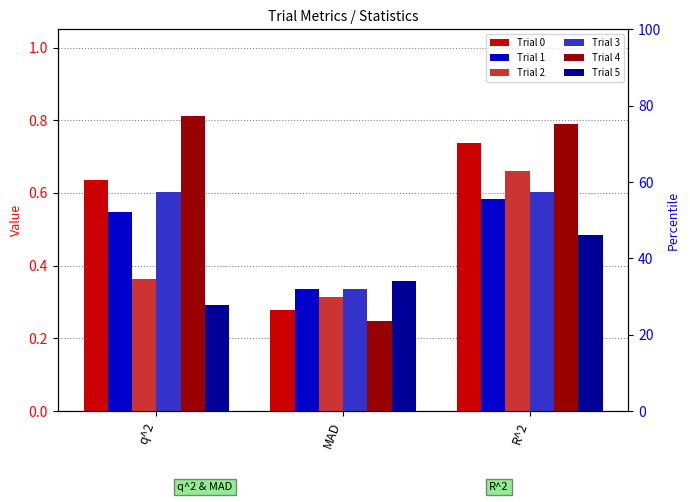

At R^2, list the series in order from smallest to largest.

Trial 5, Trial 1, Trial 3, Trial 2, Trial 0, Trial 4